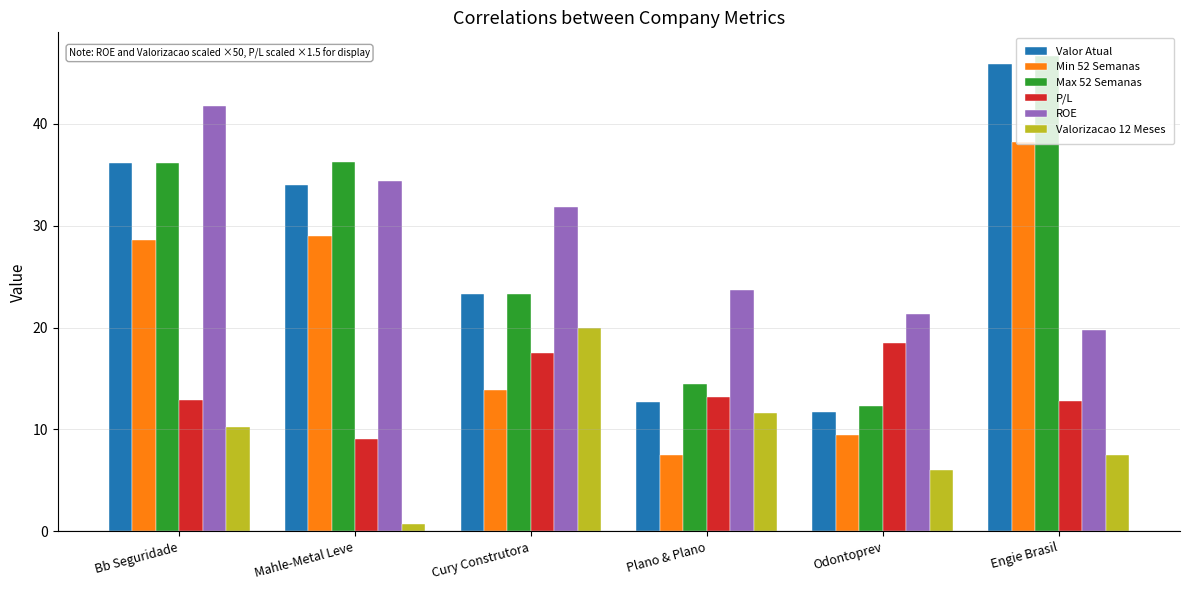

What is the label of the 2nd bar from the left?

Mahle-Metal Leve